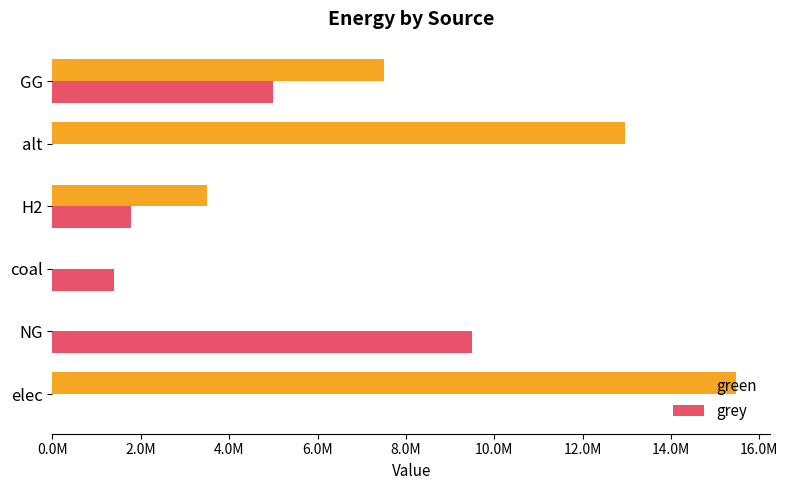

At which category is the sum across all series the highest?

elec